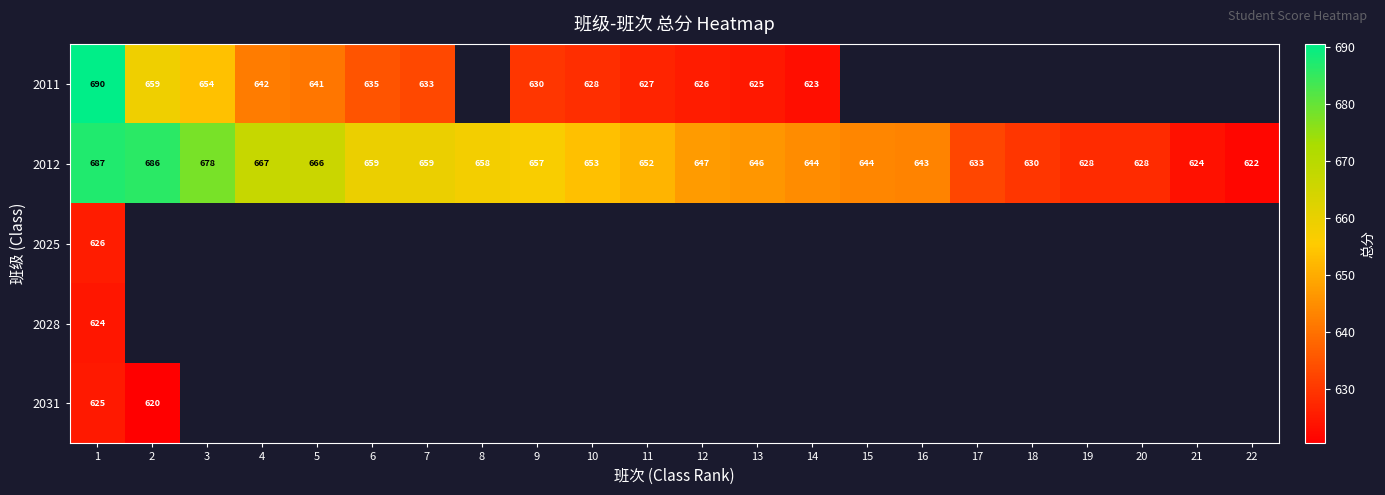

Where is 2012 nearest to the value 654?

10